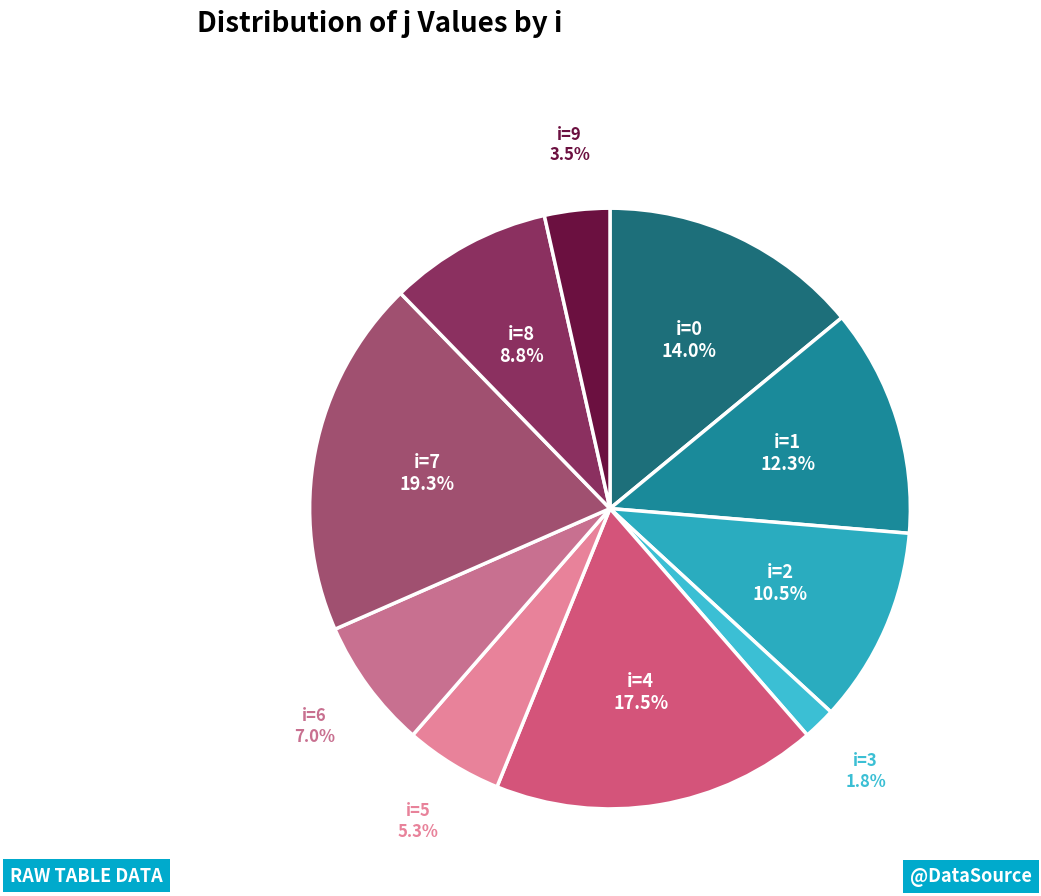

Count the number of slices in the pie.

10